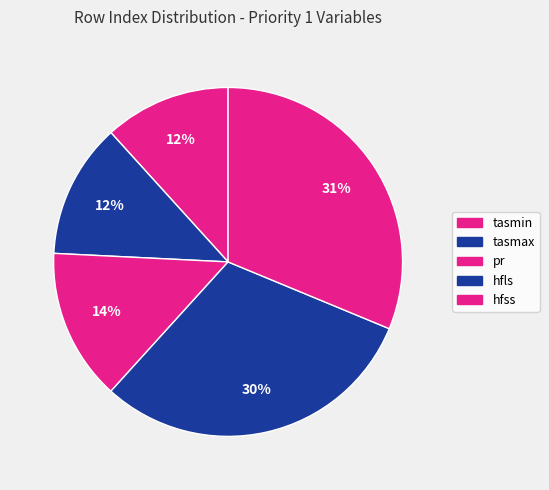

How many segments does this pie chart have?

5